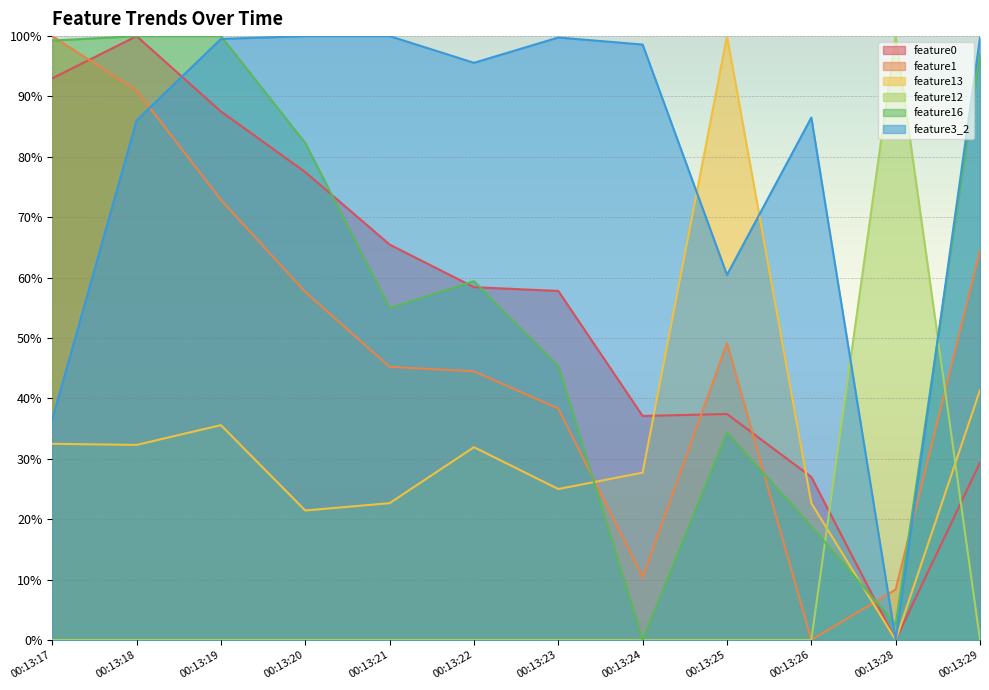

What are all the series names shown in the legend?

feature0, feature1, feature13, feature12, feature16, feature3_2